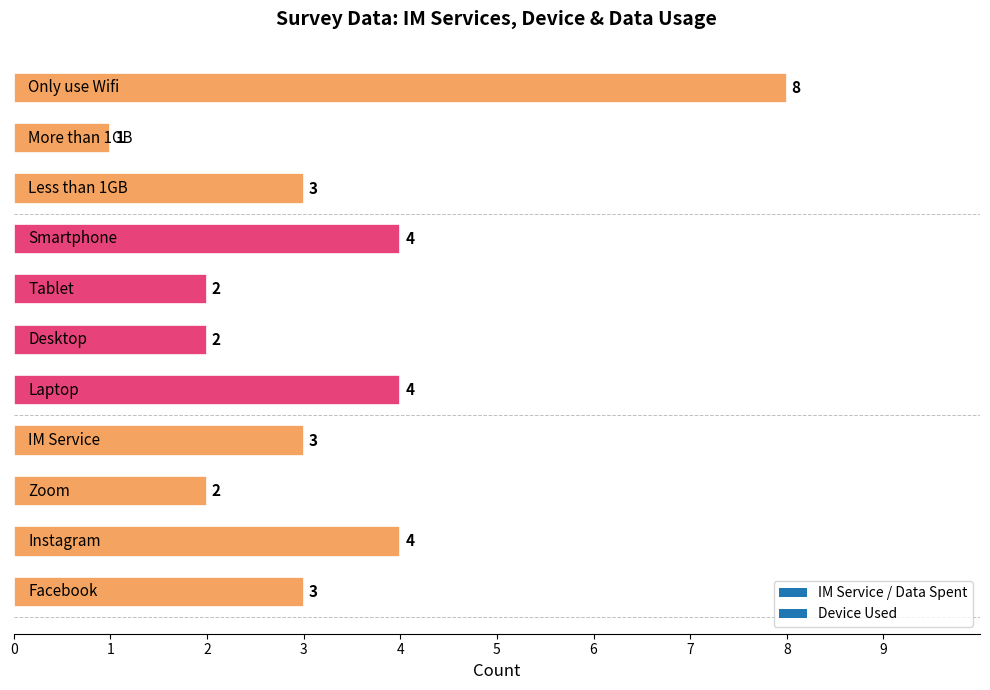

What is the sum of all values?

36